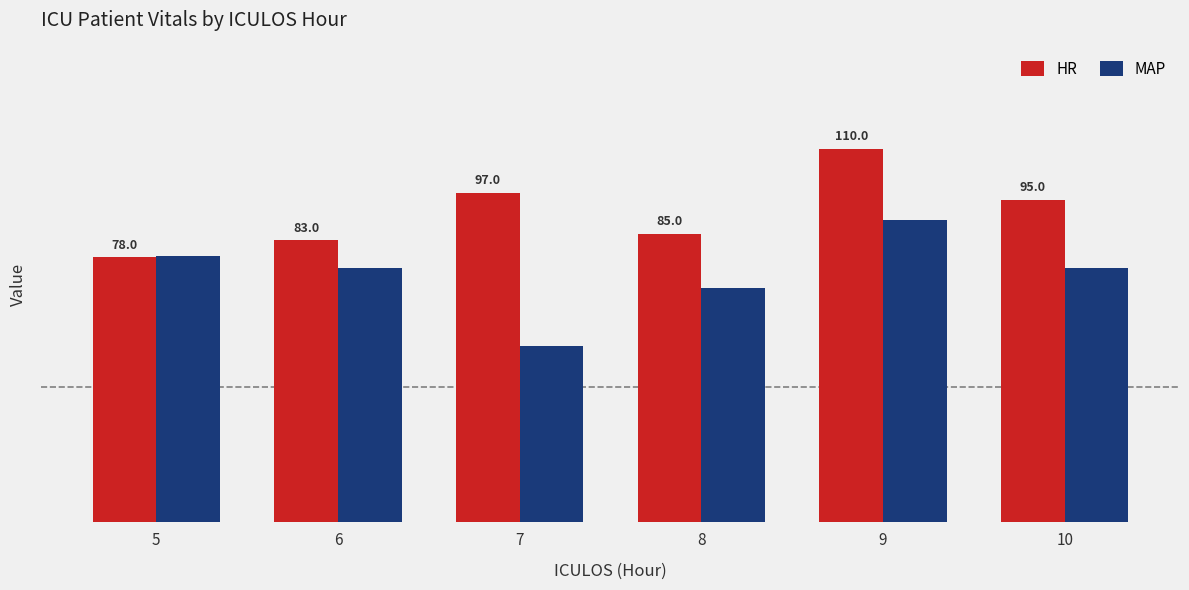

Between 5 and 8, which series saw the biggest shift?

MAP